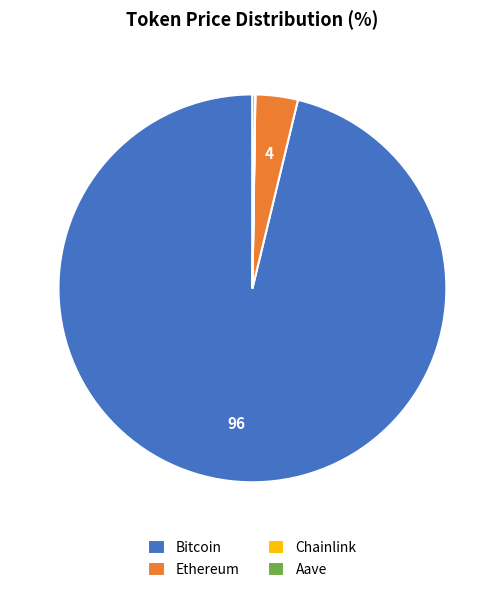

Approximately how many times larger is the value at Bitcoin compared to Ethereum?

27.2